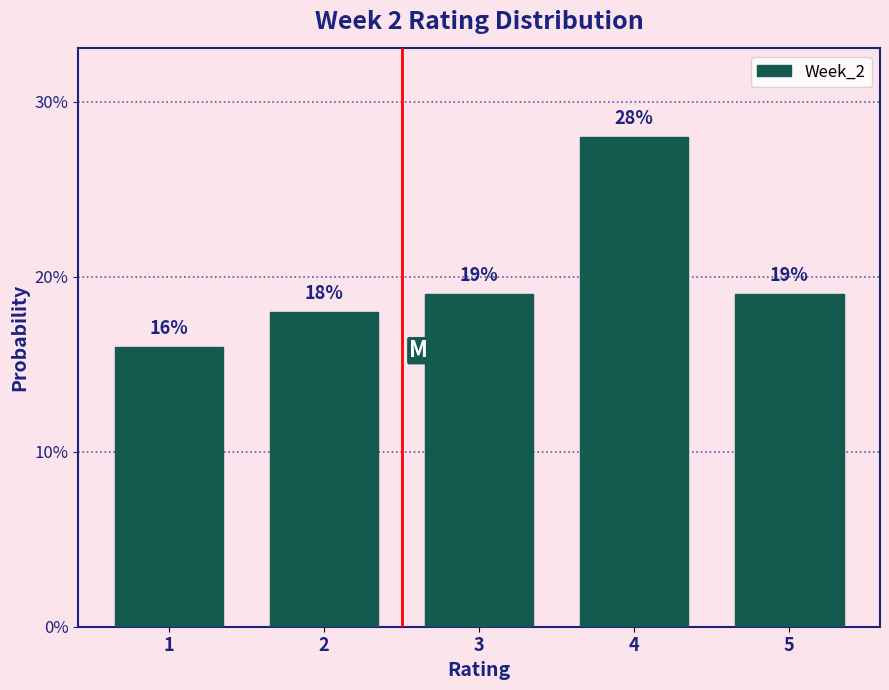

Reading left to right, transcribe all the data shown in this chart.

16.0	18.0	19.0	28.0	19.0